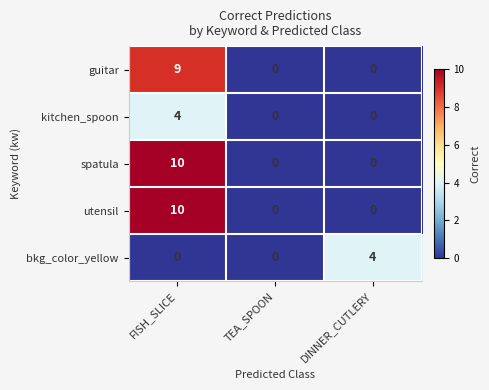

What is the maximum value for spatula?

10